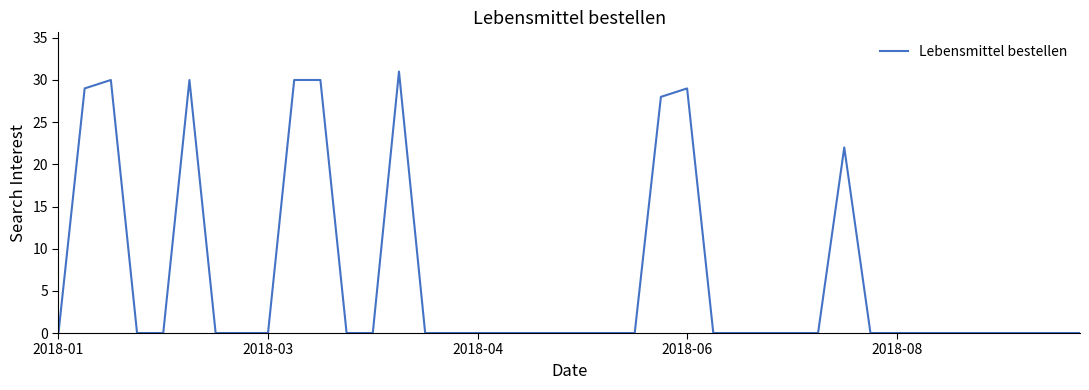

What is the difference between the maximum and minimum values?

31